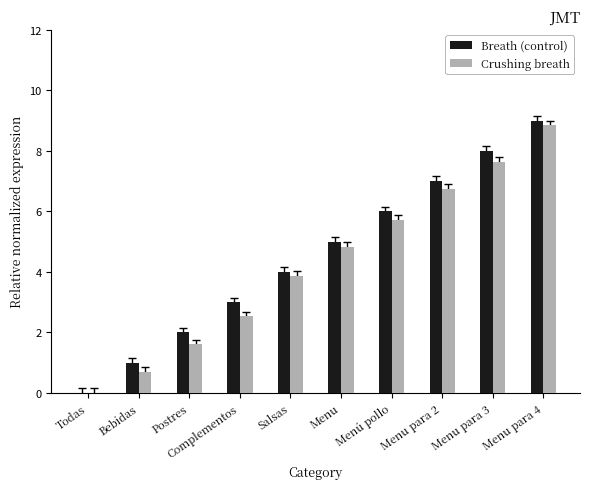

What is the sum of the Breath (control) values at Menu para 3 and Menu para 4?

17.0